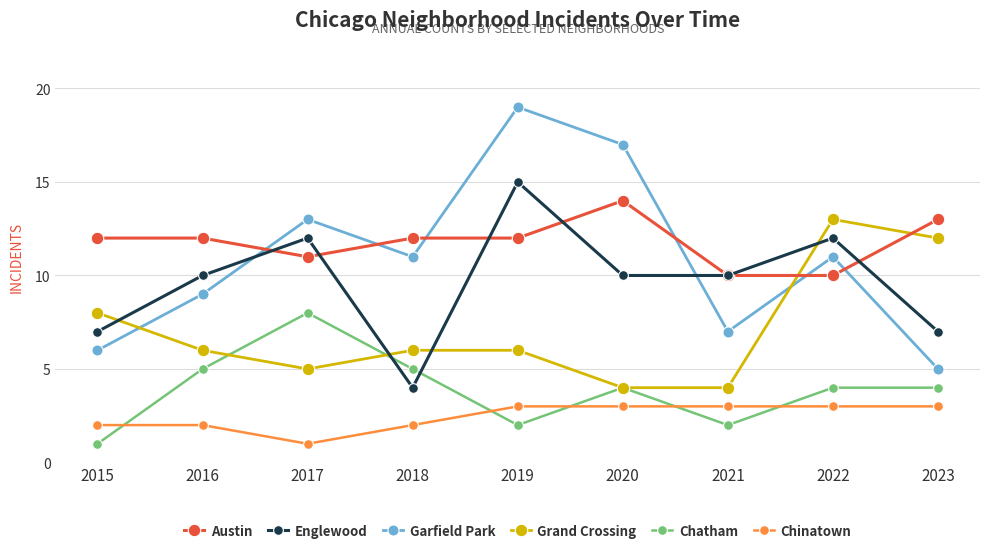

True or false: Austin and Englewood cross at least once.

True